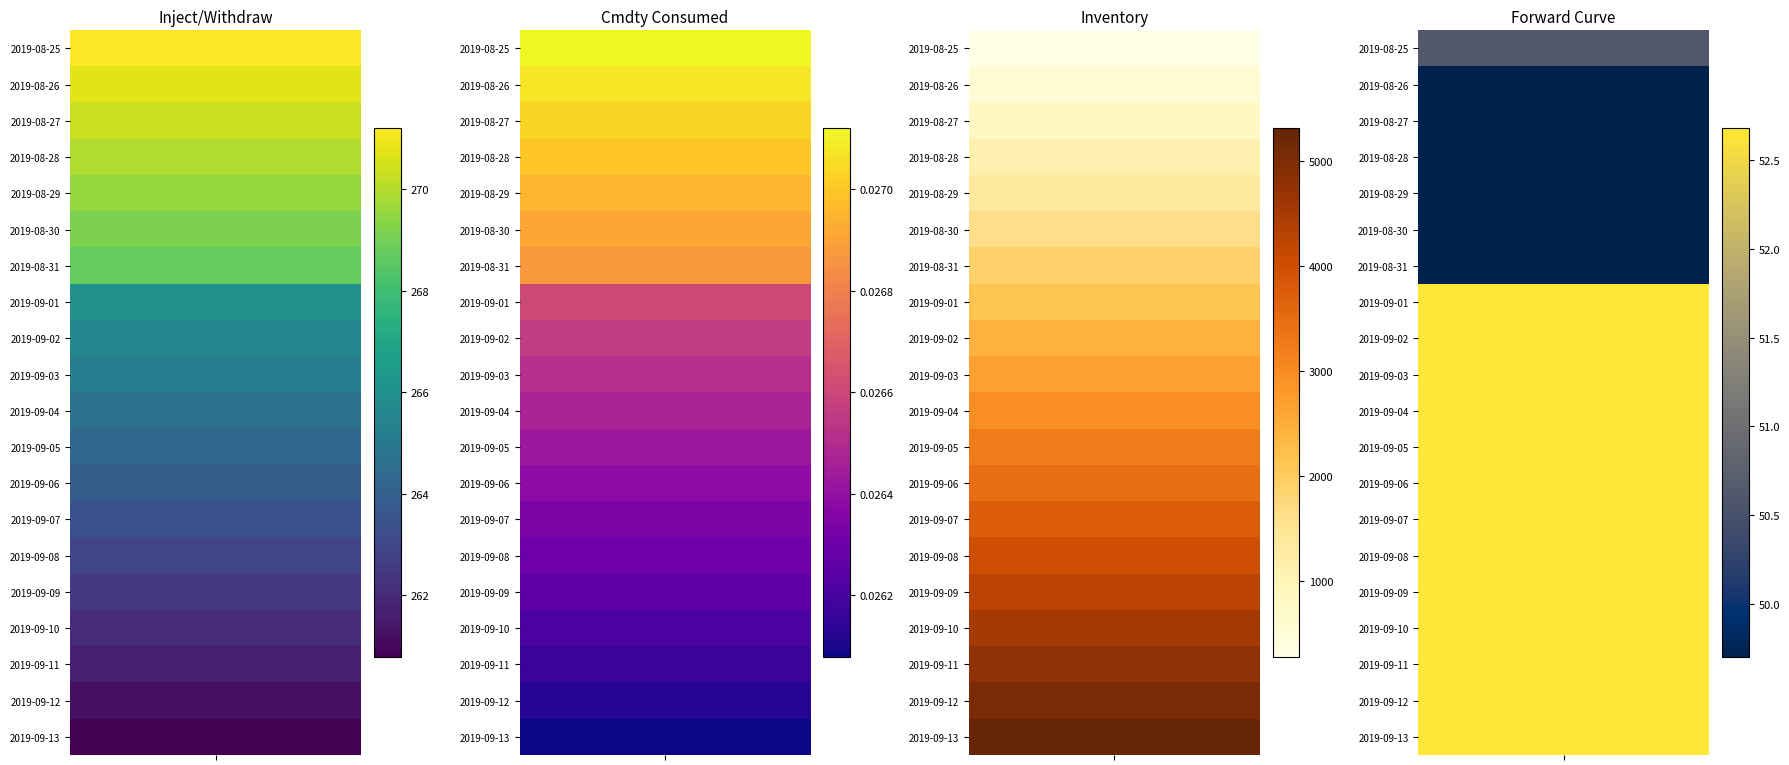

The value of Cmdty_Consumed at 2019-08-31 is 0.0. True or false?

False